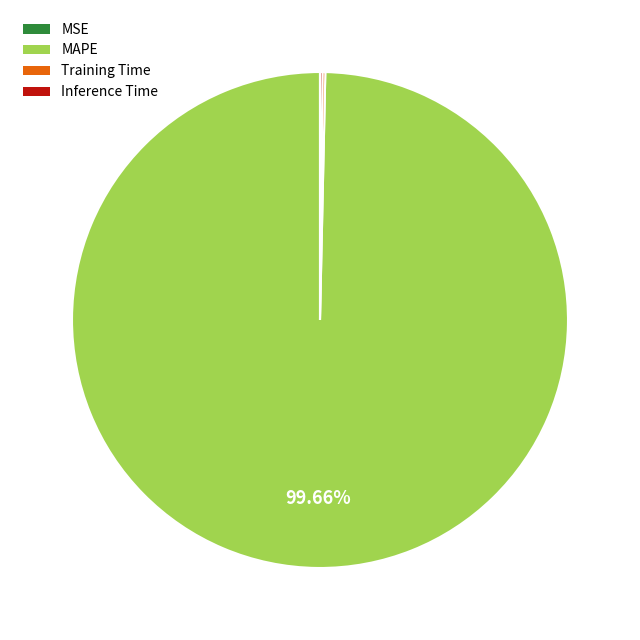

Which slice is the largest?

MAPE